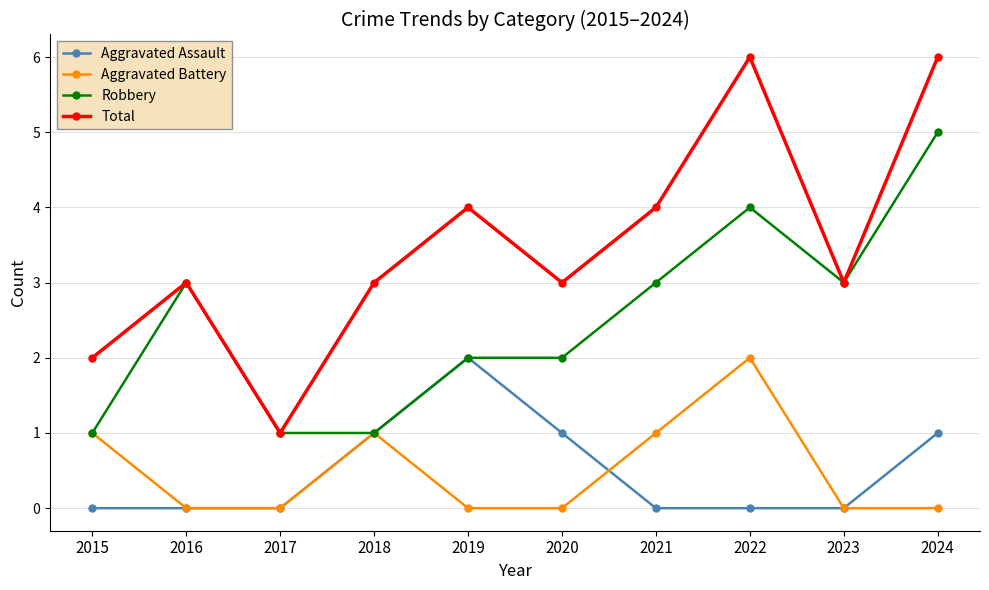

What is the spread (max minus min) of values at 2024?

6